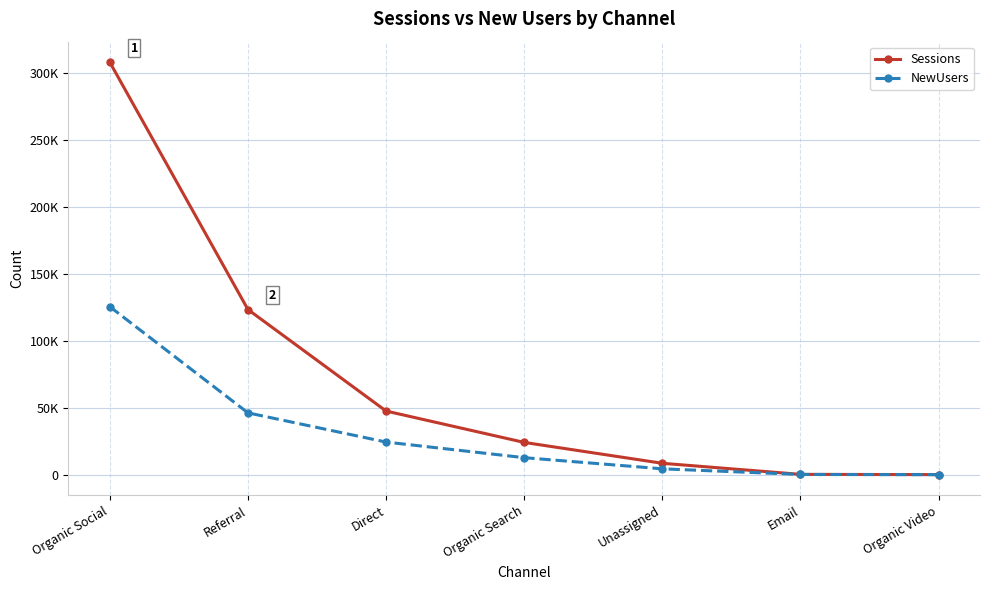

Reading left to right, list all the values displayed in this chart.

Sessions: 307998	123355	47557	24127	8543	272	82
NewUsers: 125465	46203	24391	12738	4412	195	52